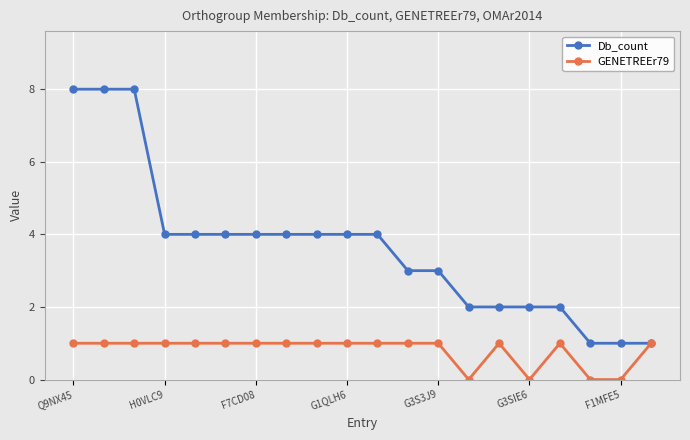

True or false: GENETREEr79 has more than 0 points higher than both neighbors.

True